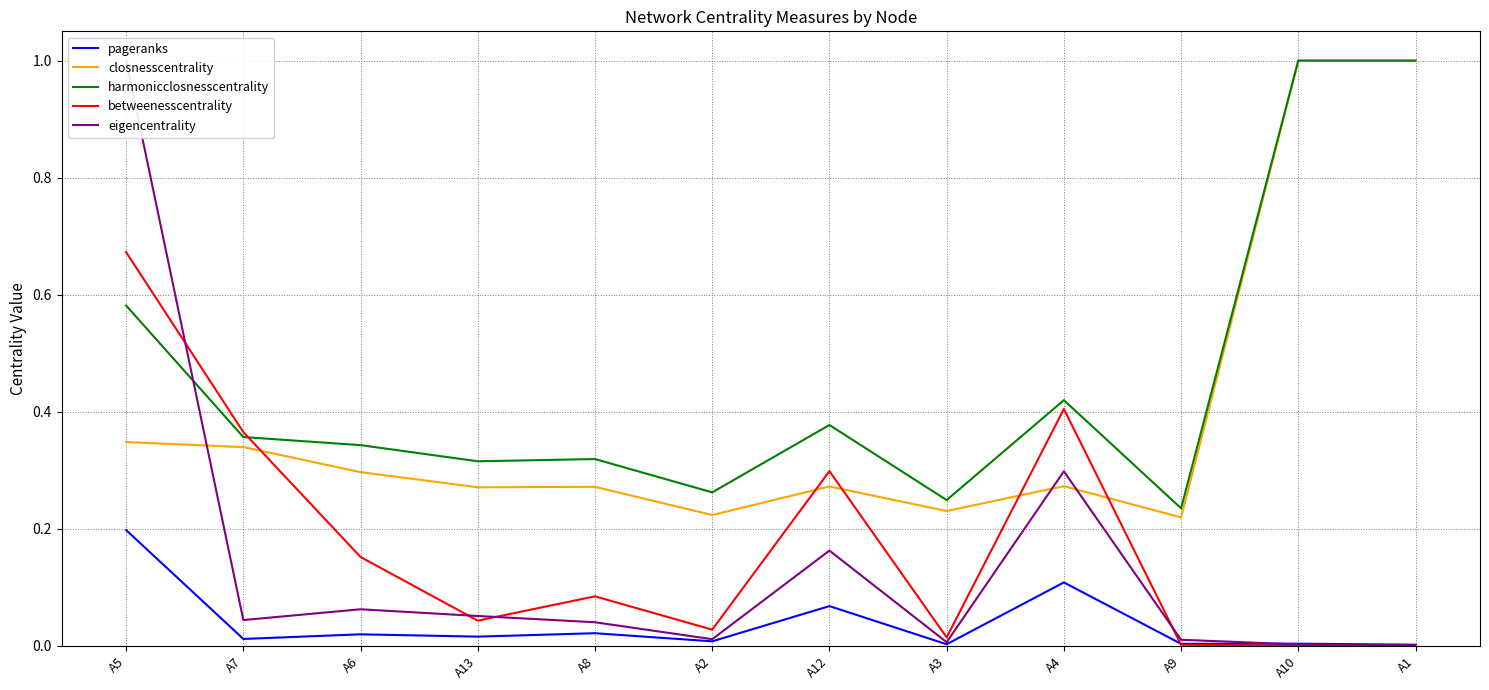

Which series has the largest total across all categories?

harmonicclosnesscentrality